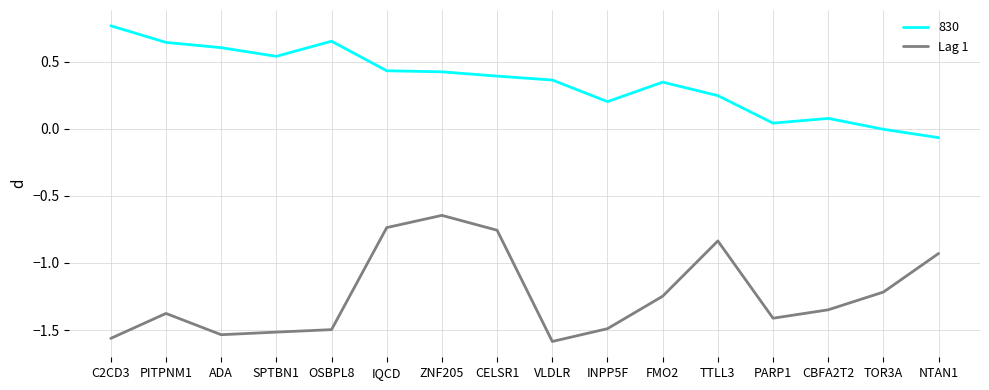

Which category has the lowest value across all series?

VLDLR